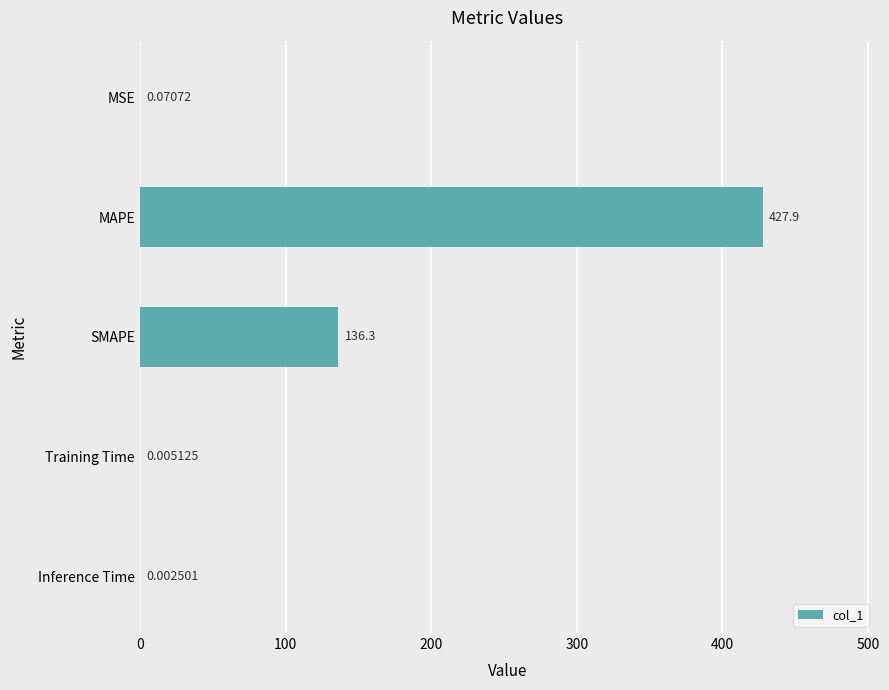

Which label corresponds to the largest value in the chart?

MAPE